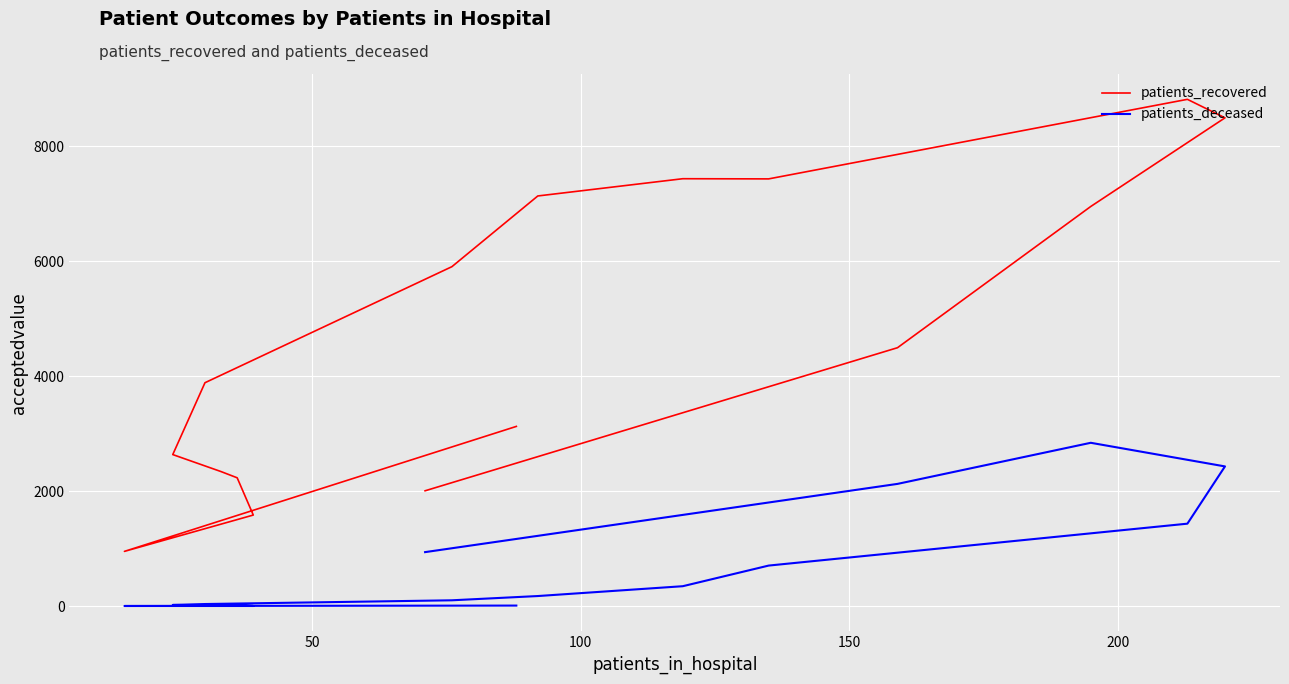

What position from the left is 100?

3